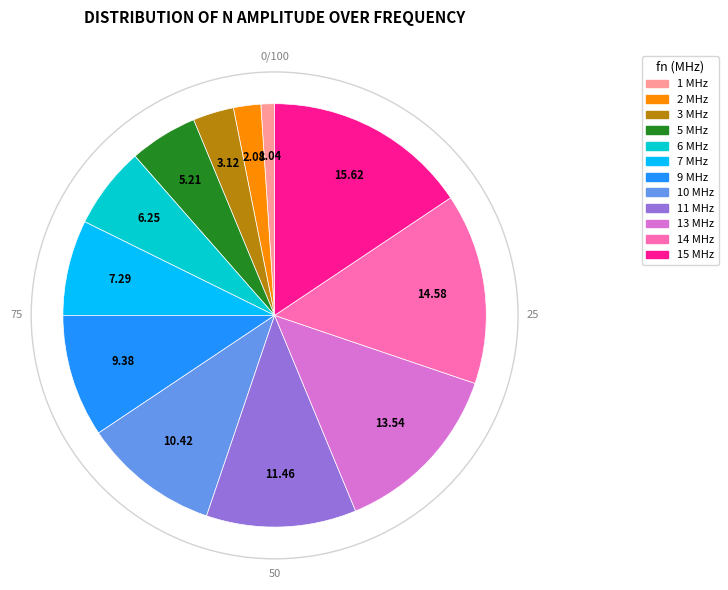

Rank the categories by value from lowest to highest.

1 MHz, 2 MHz, 3 MHz, 5 MHz, 6 MHz, 7 MHz, 9 MHz, 10 MHz, 11 MHz, 13 MHz, 14 MHz, 15 MHz